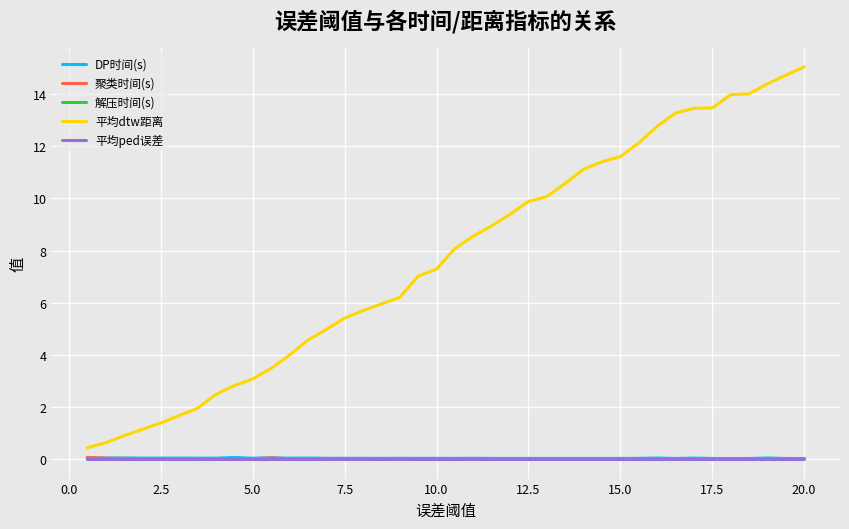

True or false: 平均ped误差 and DP时间(s) cross at least once.

False